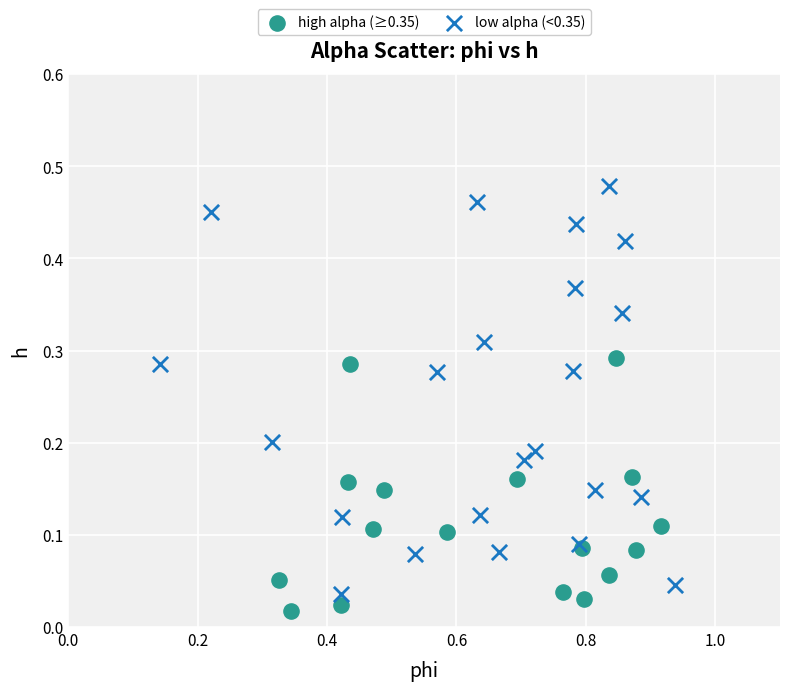

Which series reaches the maximum Y coordinate?

low alpha (<0.35)